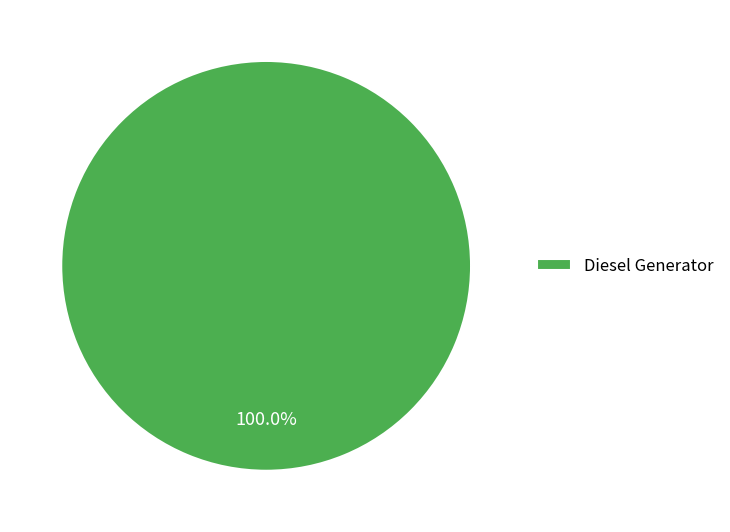

Rank the categories by value from lowest to highest.

Diesel Generator